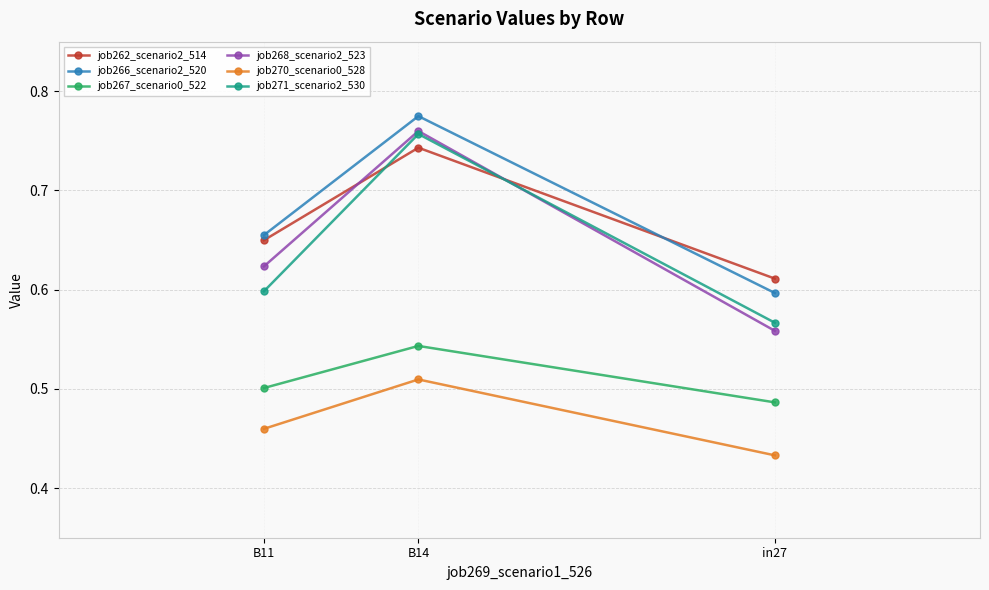

At which category does the chart reach its minimum across all series?

in27